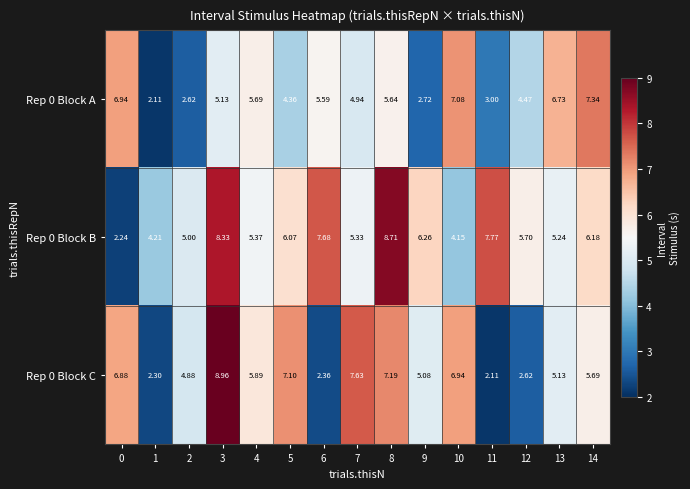

How many data points does each series have?

15